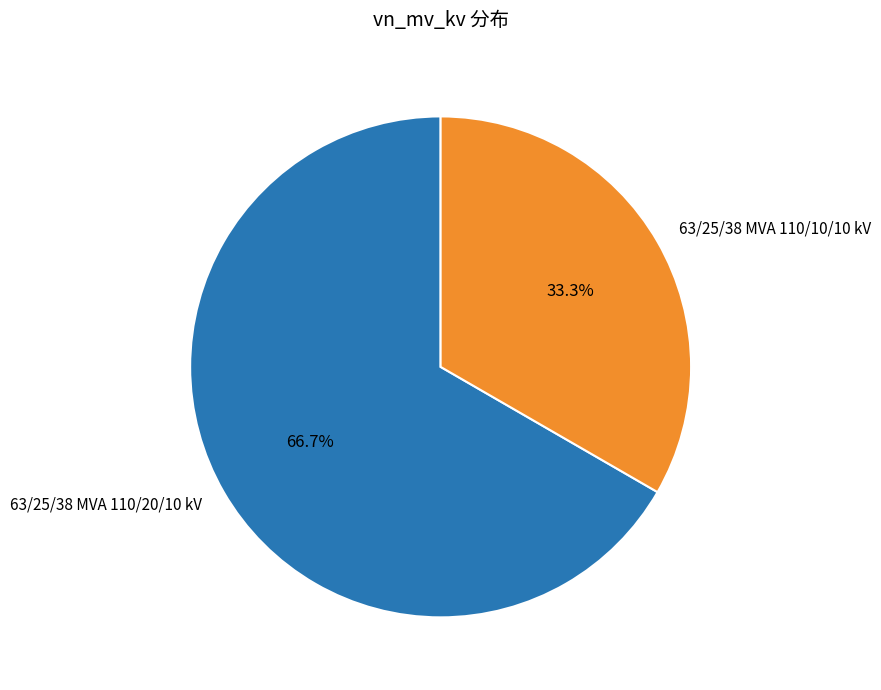

True or false: 63/25/38 MVA 110/20/10 kV accounts for 80% of the total.

False